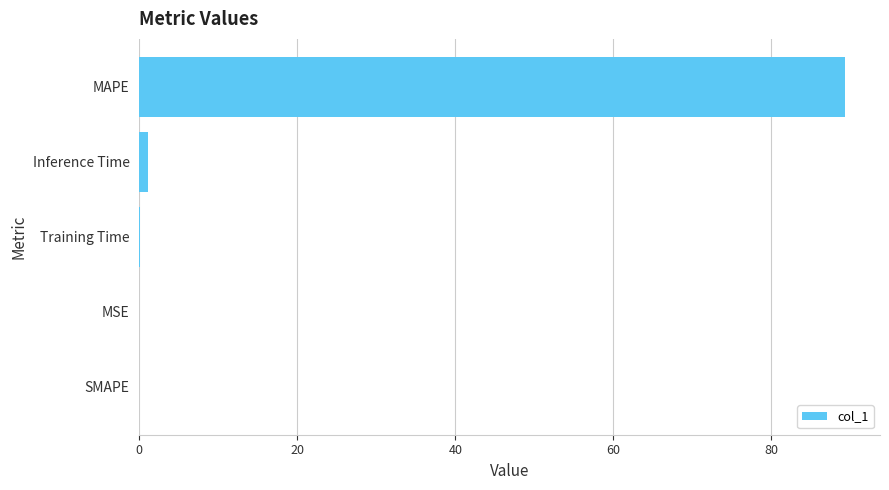

True or false: the data shows 145.5 at MAPE.

False